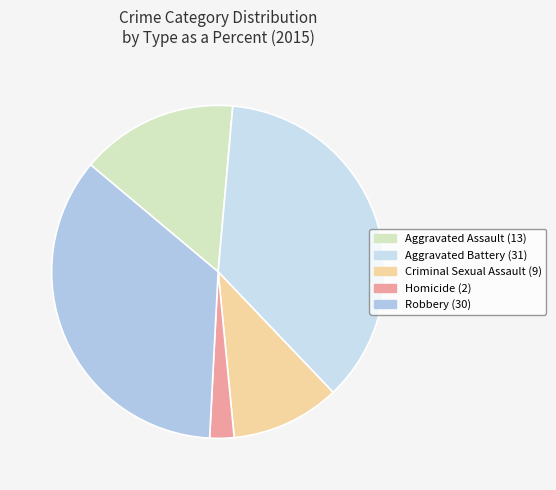

What is the largest slice in the pie chart?

Aggravated Battery